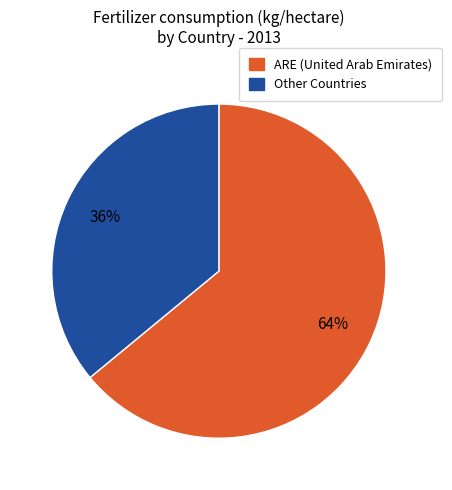

To the nearest percent, what is the average slice percentage?

50%